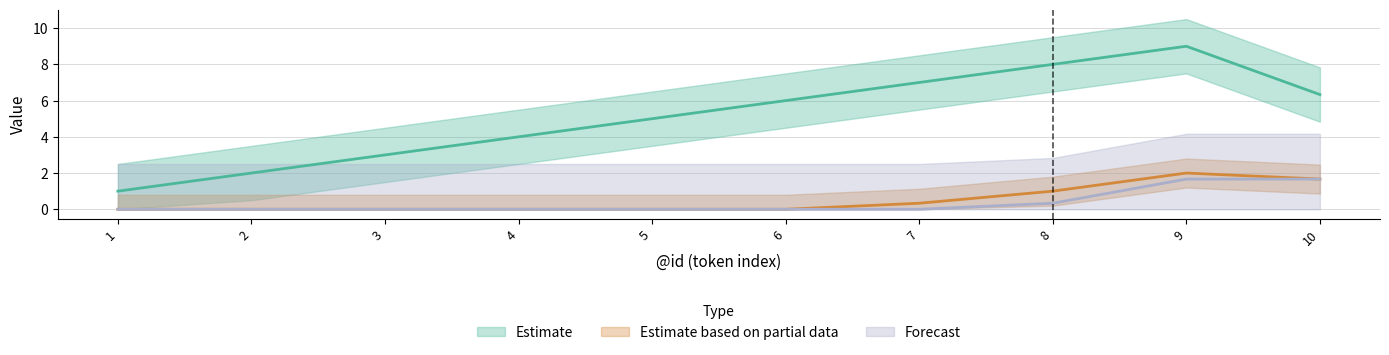

True or false: Estimate has a value of 6 at 10.

False